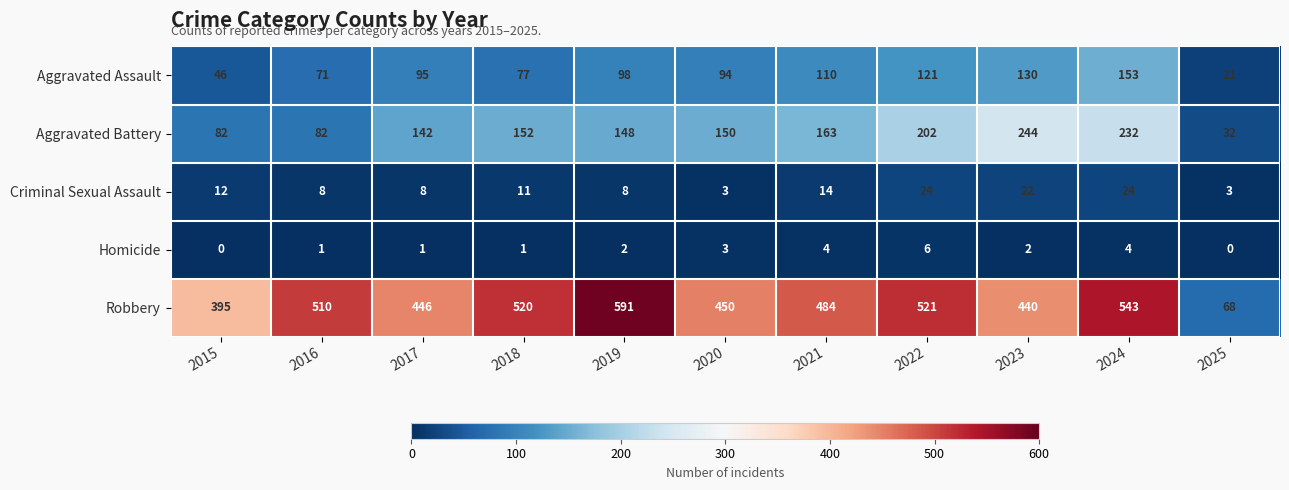

What is the spread (max minus min) of values at 2025?

68